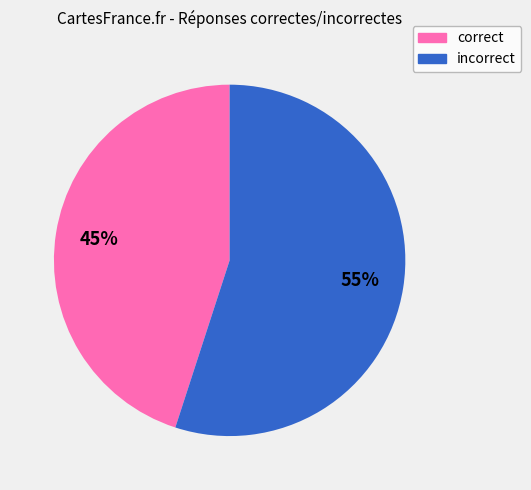

To the nearest percent, what is the difference between the largest and smallest slice percentages?

10%